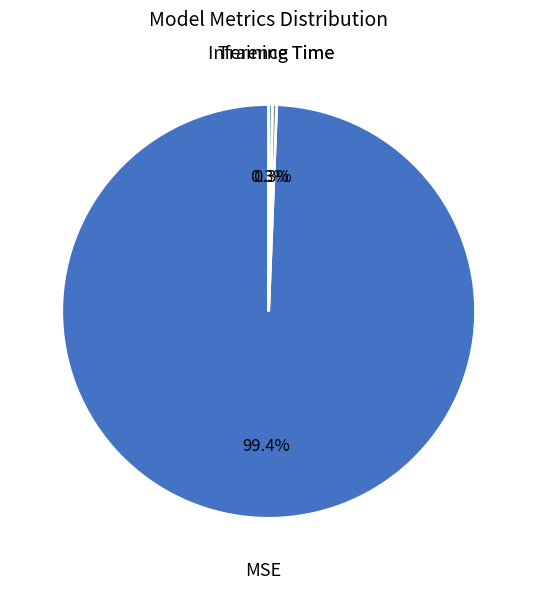

Is there any slice that represents more than half of the pie?

Yes